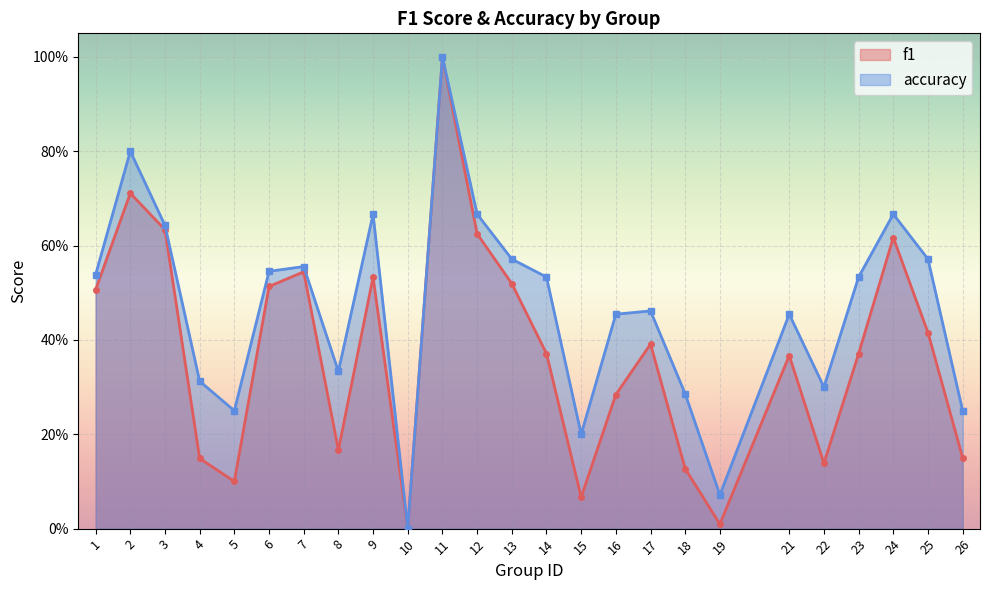

Reading left to right, extract all data points from this chart.

f1: 0.5	0.7	0.6	0.1	0.1	0.5	0.5	0.2	0.5	0.0	1.0	0.6	0.5	0.4	0.1	0.3	0.4	0.1	0.0	0.4	0.1	0.4	0.6	0.4	0.2
accuracy: 0.5	0.8	0.6	0.3	0.2	0.5	0.6	0.3	0.7	0.0	1.0	0.7	0.6	0.5	0.2	0.5	0.5	0.3	0.1	0.5	0.3	0.5	0.7	0.6	0.2